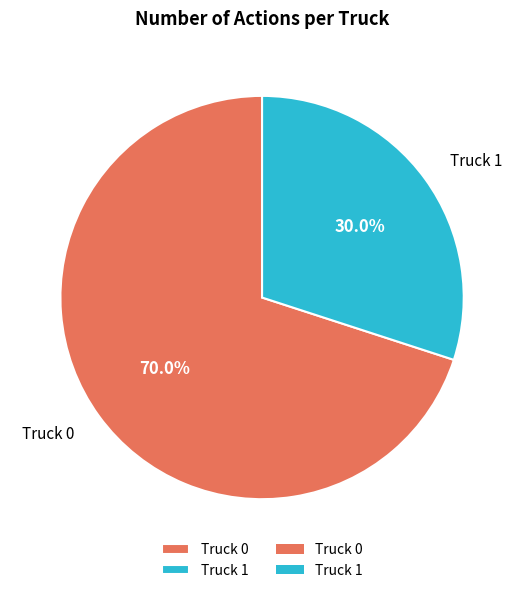

To the nearest percent, what is the difference between the Truck 1 and Truck 0 slice percentages?

40%